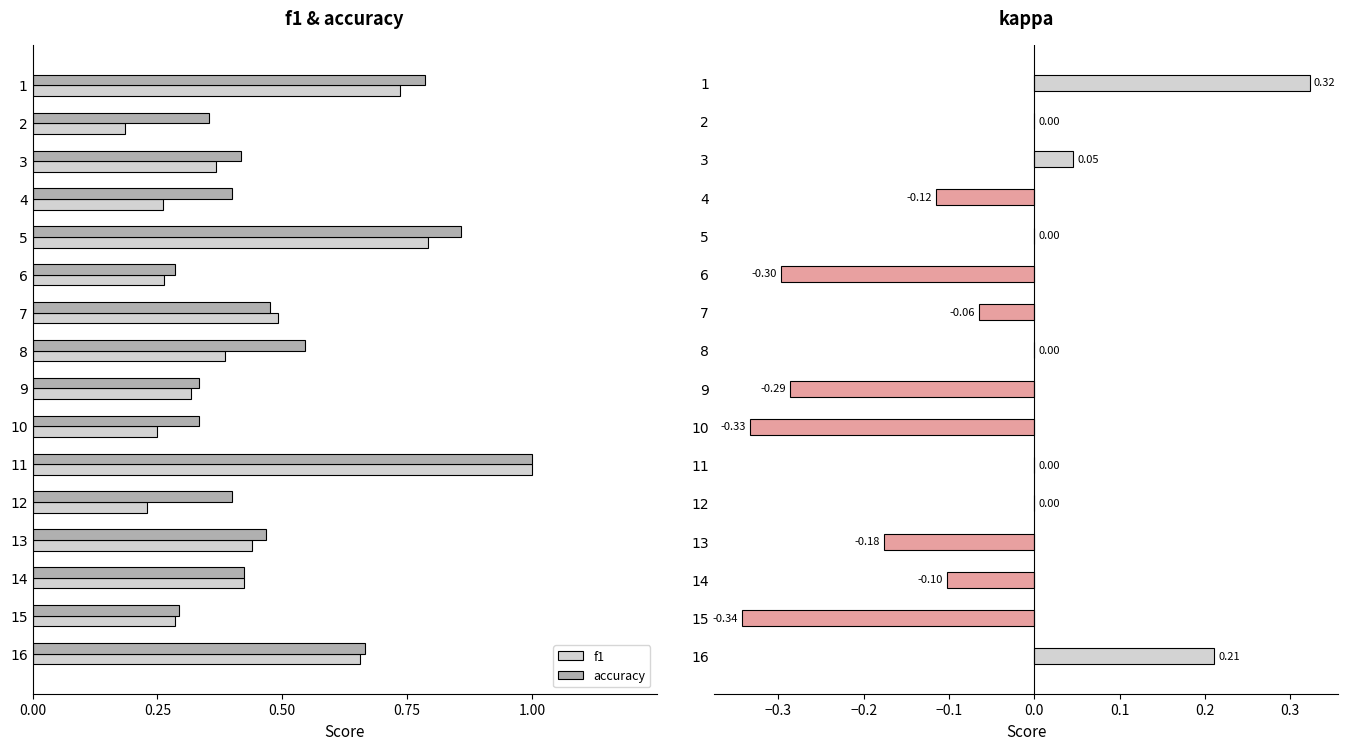

What is the highest value of the f1 series?

1.0